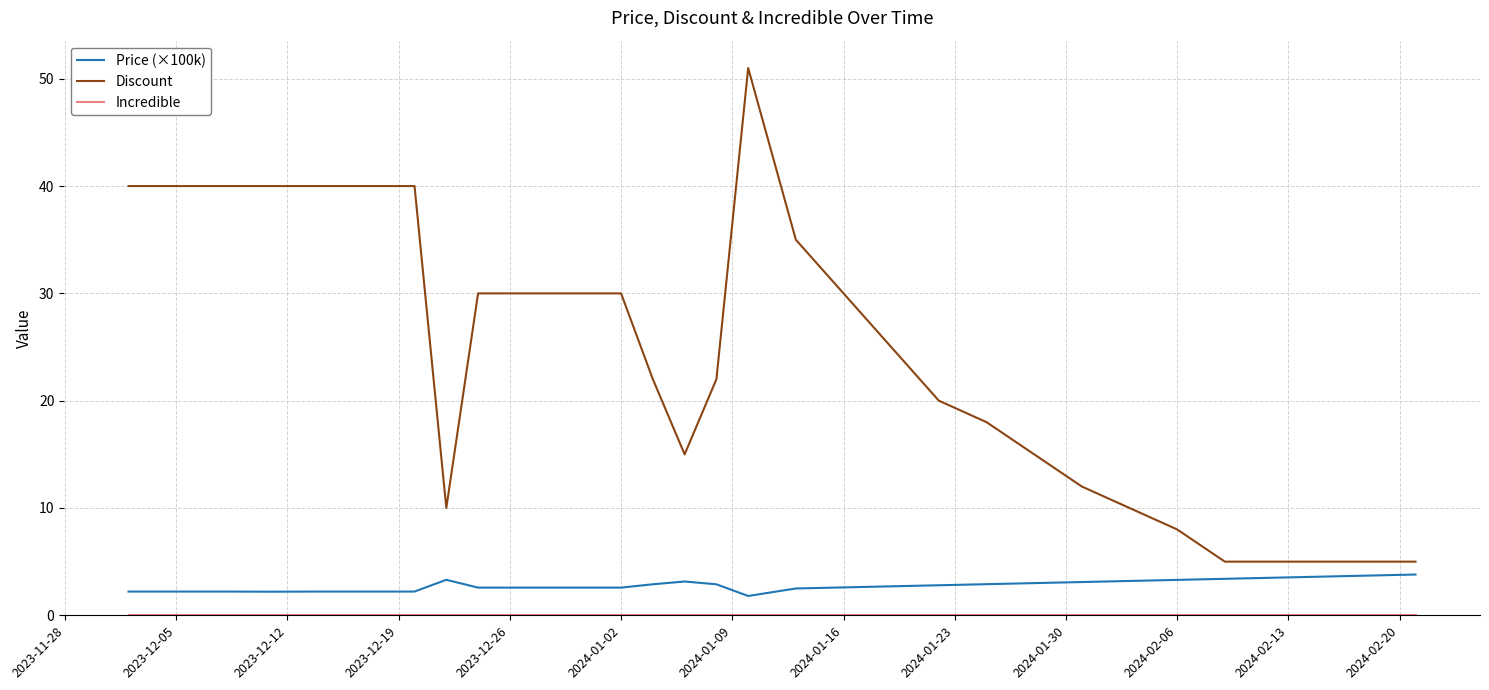

Which series has the largest total across all categories?

Discount